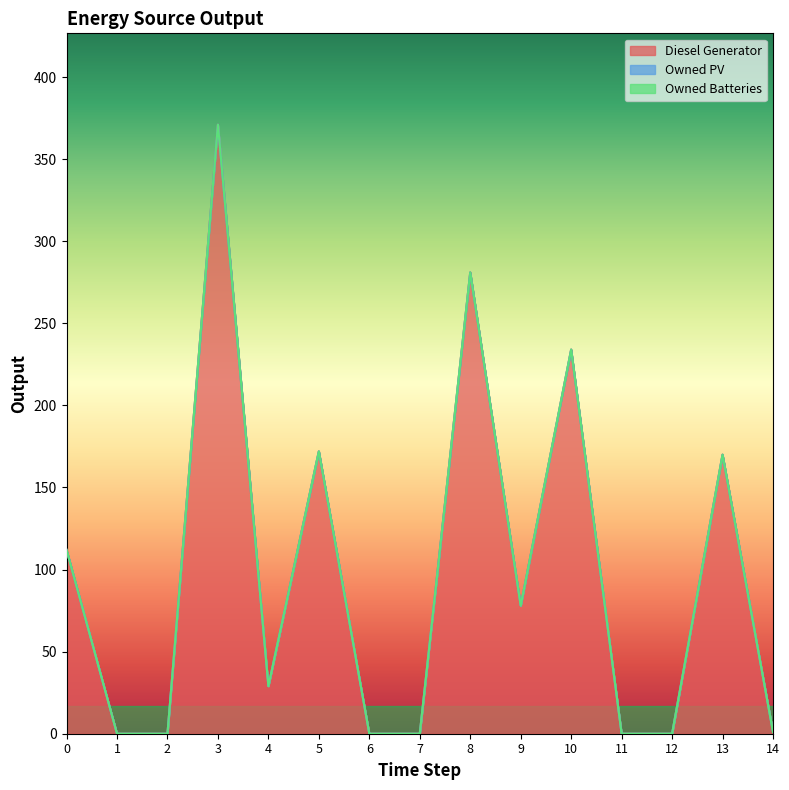

True or false: Owned PV has more than 1 points higher than both neighbors.

False